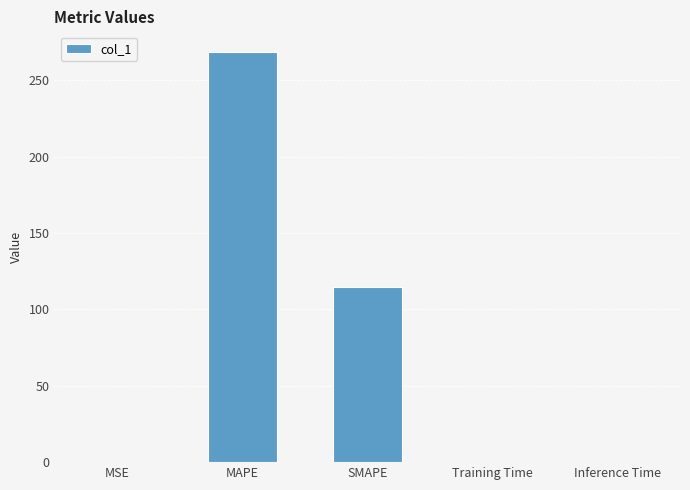

The chart shows a value of 268.7 at MAPE. True or false?

True